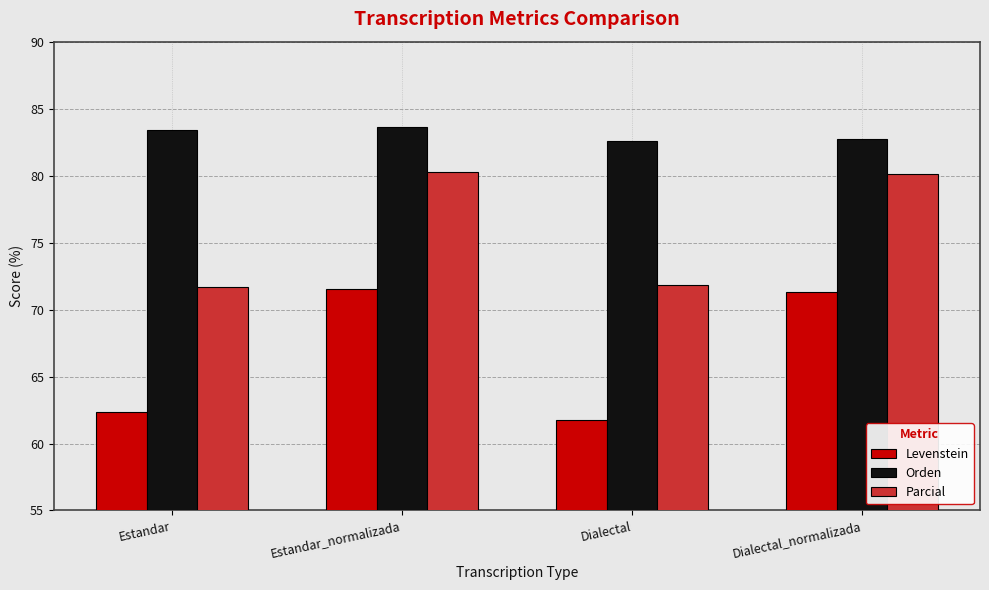

Which series has the widest spread of values?

Levenstein